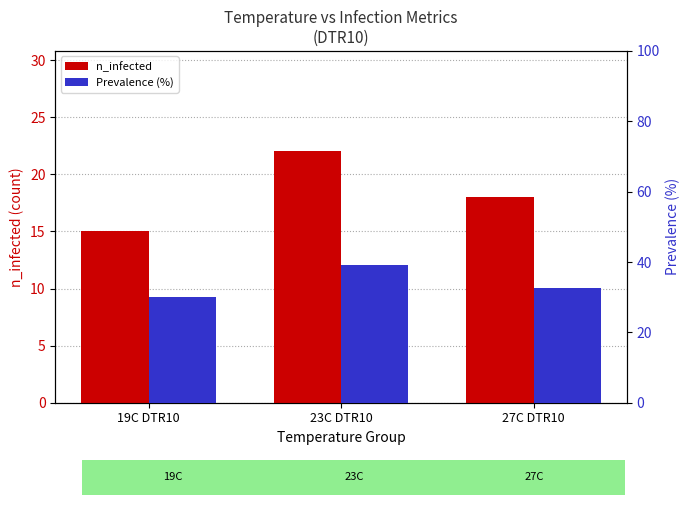

Where is n_infected nearest to the value 18?

27C DTR10